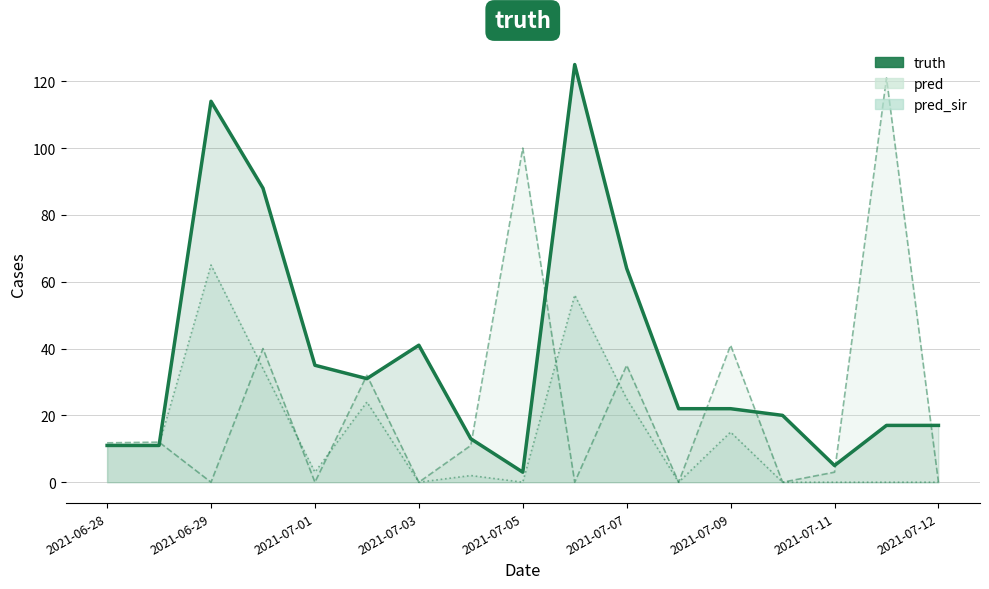

Where does the pred_sir series first go above 3?

2021-06-28